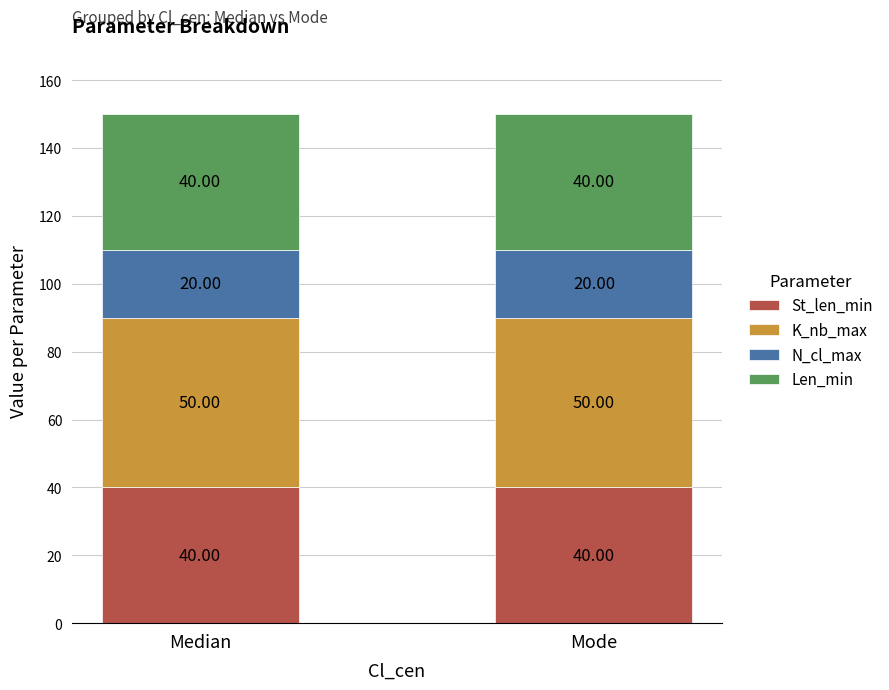

What is the sum of all St_len_min values?

80